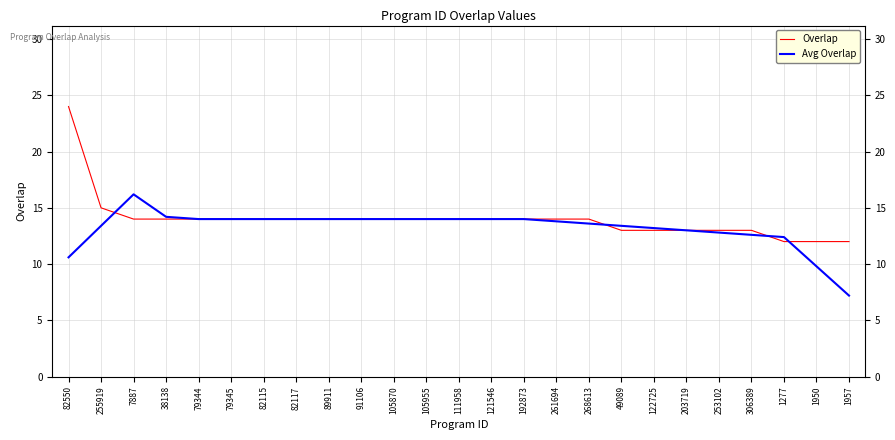

Which series changed the most between 82550 and 1950?

Overlap